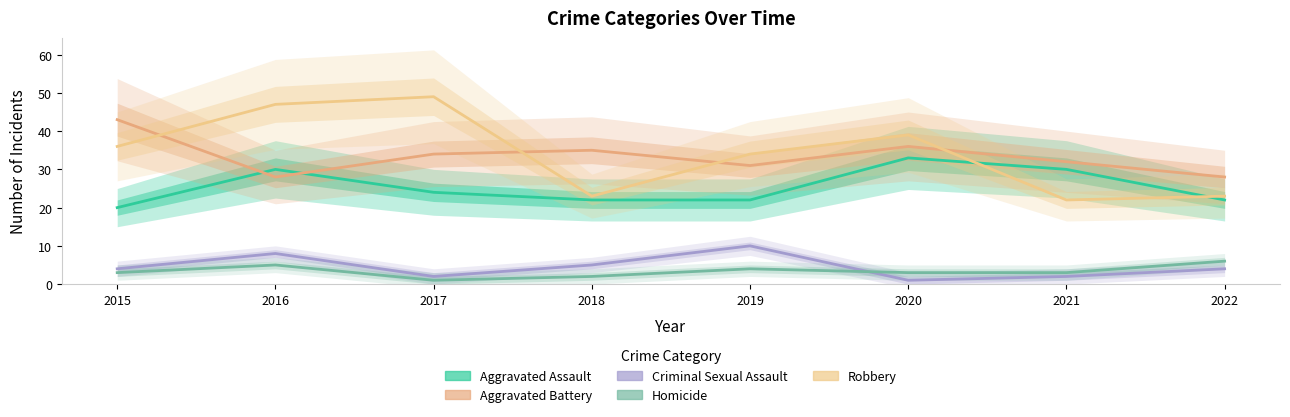

Which series ends up on top after the final intersection of Aggravated Battery and Robbery?

Aggravated Battery